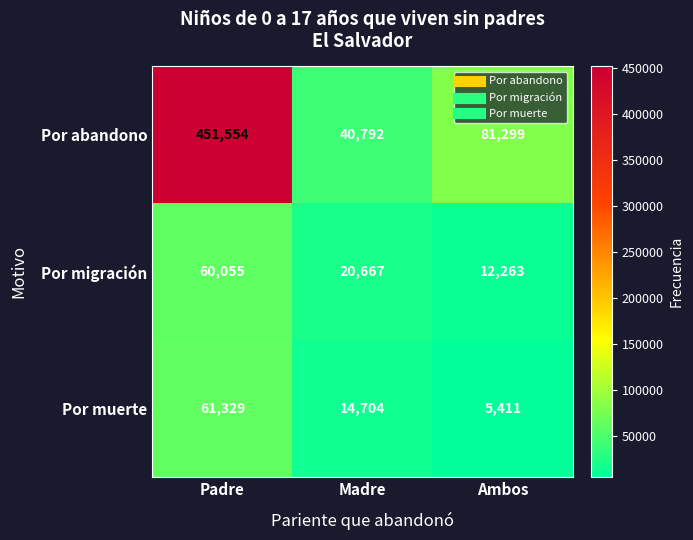

What is the spread (max minus min) of values at Padre?

391499